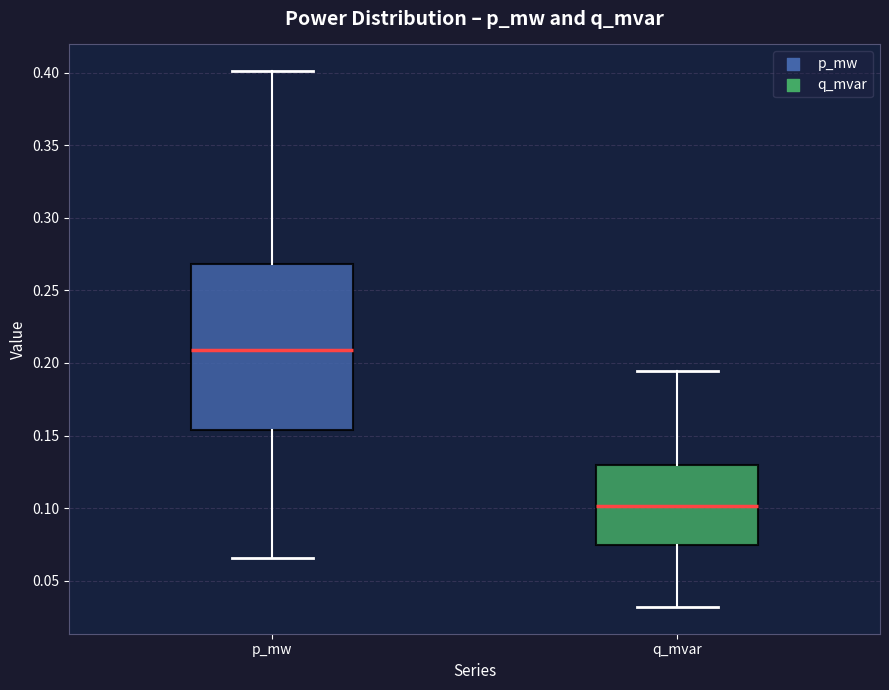

Where is the lower edge of the box for q_mvar on the y-axis? The values are not printed on the chart, so give them approximately, as read against the axis.

0.075